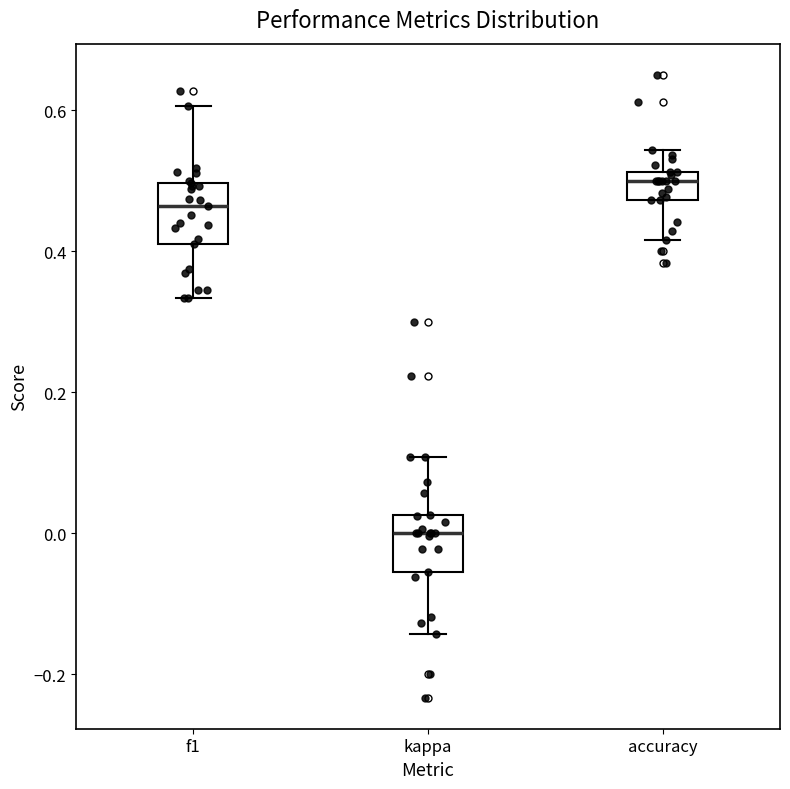

Which box has the highest median line?

accuracy